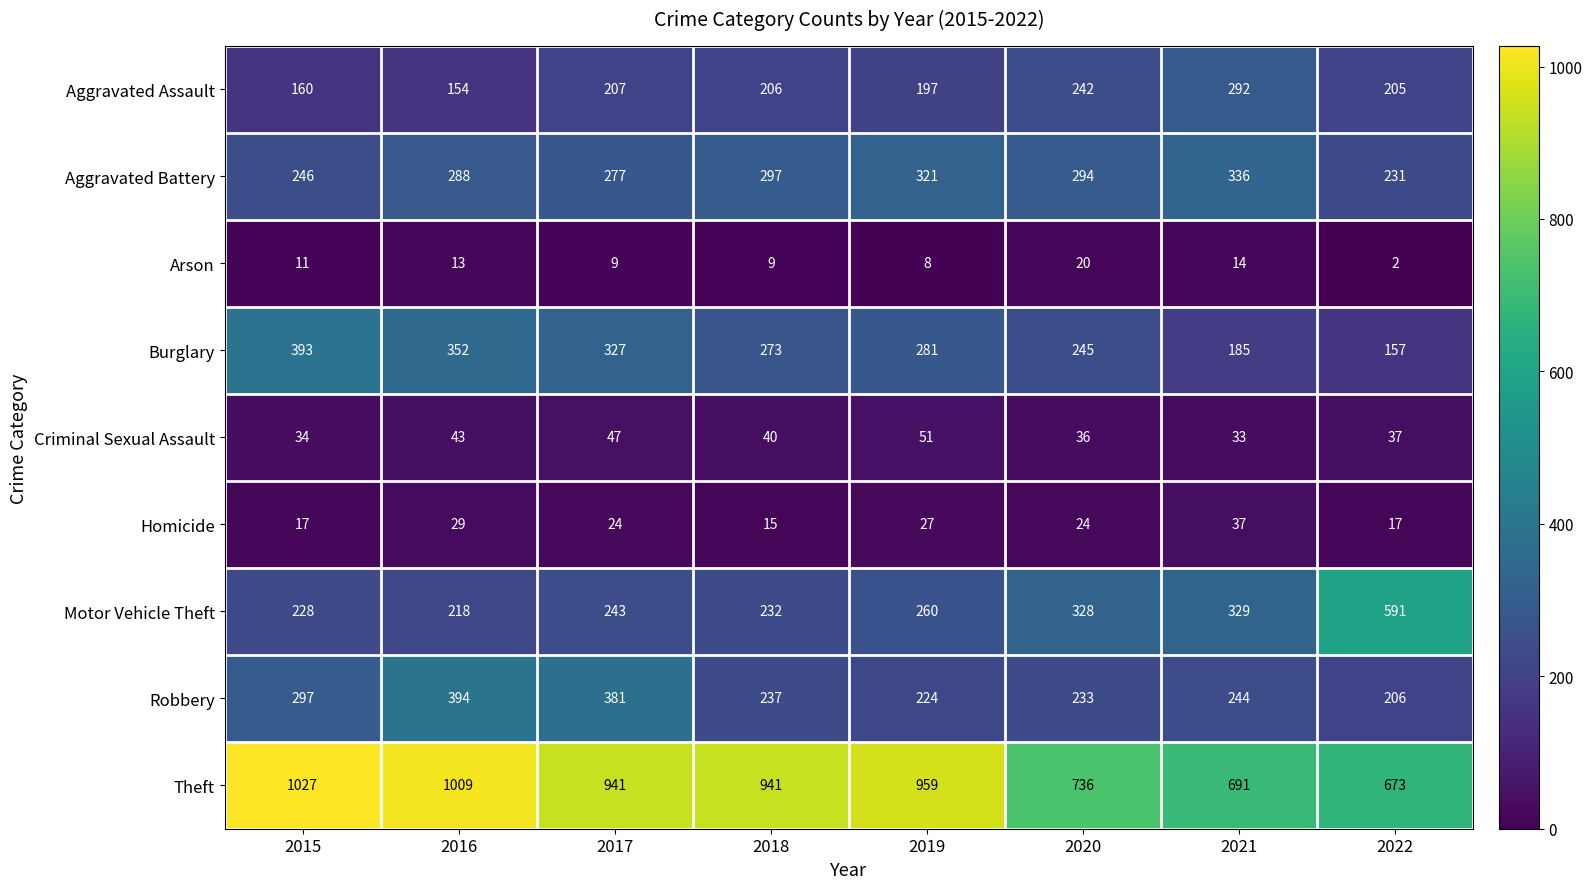

How many series are shown in this chart?

9